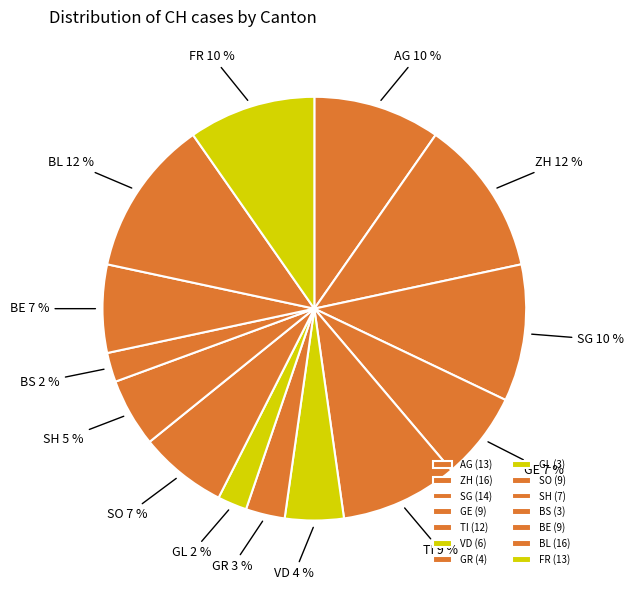

True or false: BS accounts for 13% of the total.

False